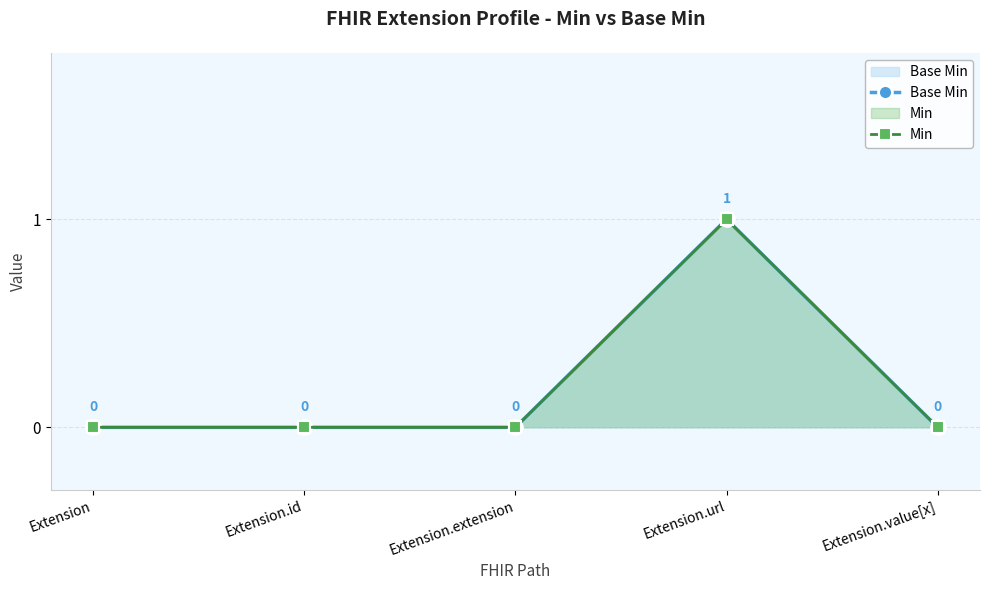

The Base Min series shows 0 at Extension.id. True or false?

True